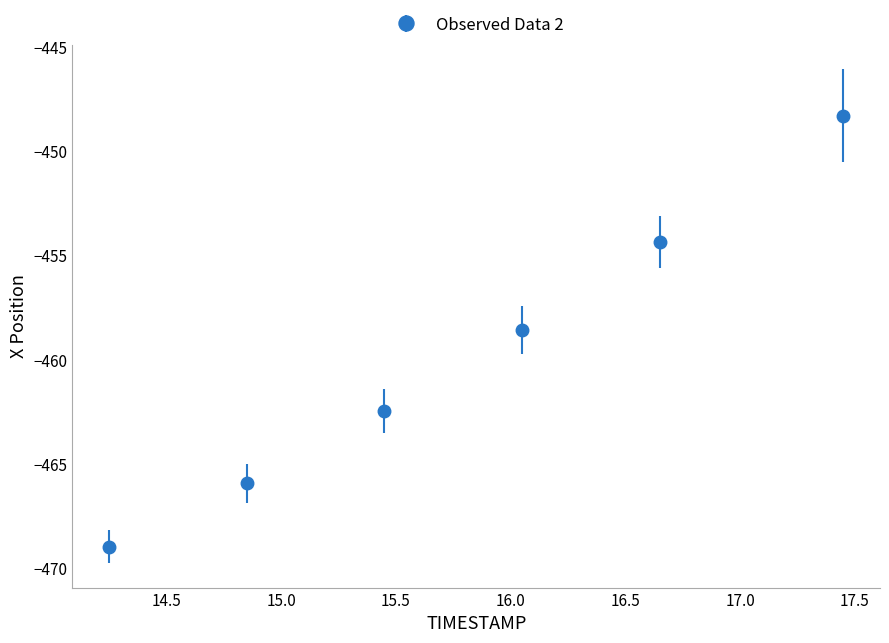

What is the minimum value shown in the chart?

-468.9